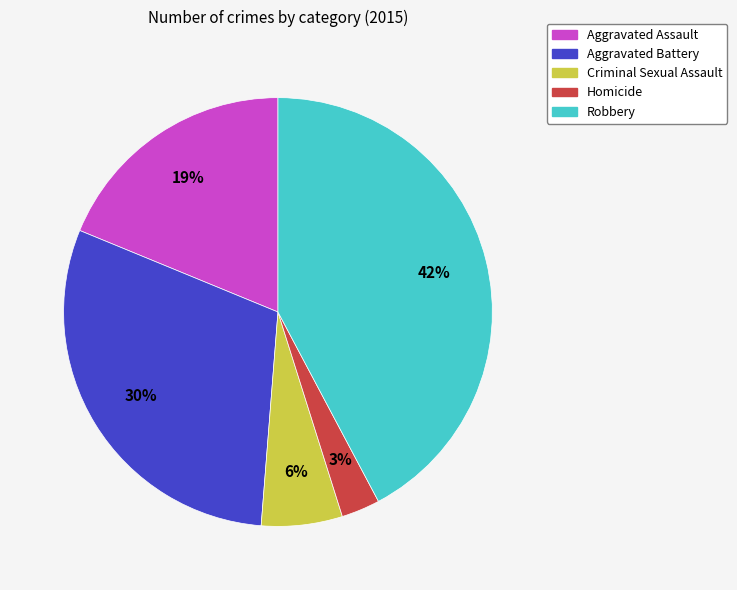

To the nearest percent, what portion does Aggravated Assault represent?

19%